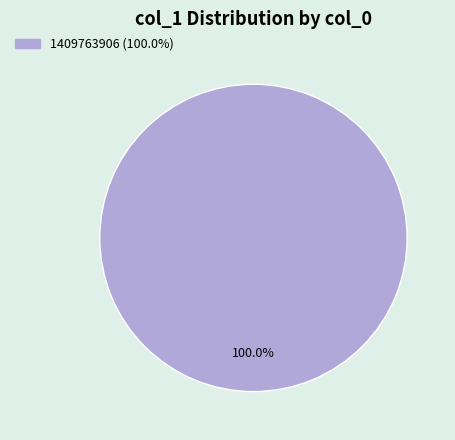

Is there any slice that represents more than half of the pie?

Yes